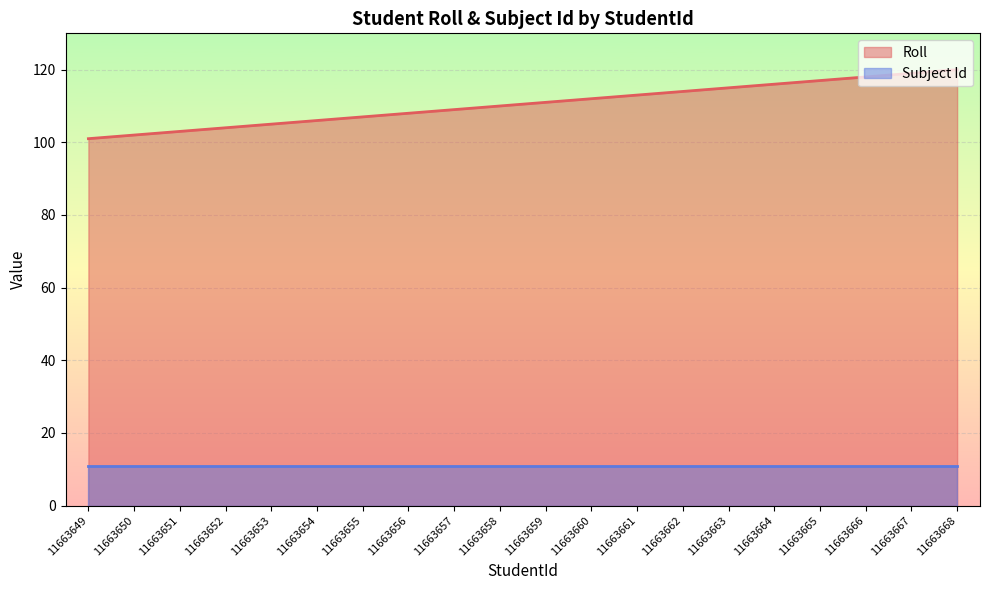

At which label does the data first exceed 111?

11663660